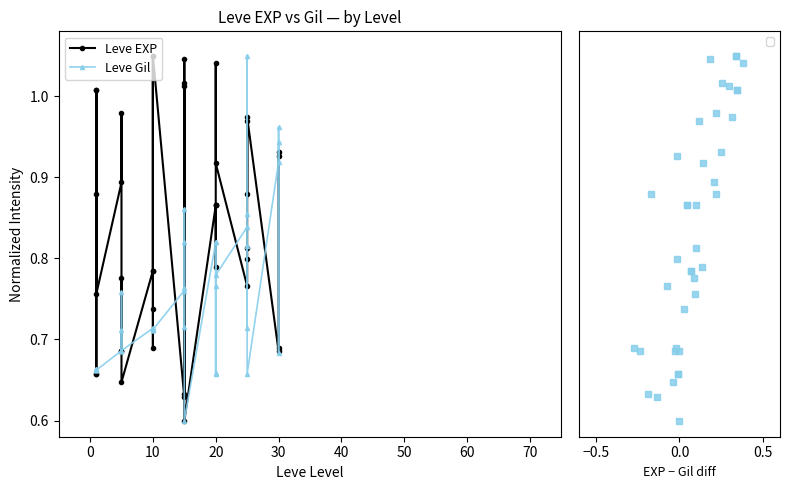

Which series has the largest total across all categories?

Leve EXP